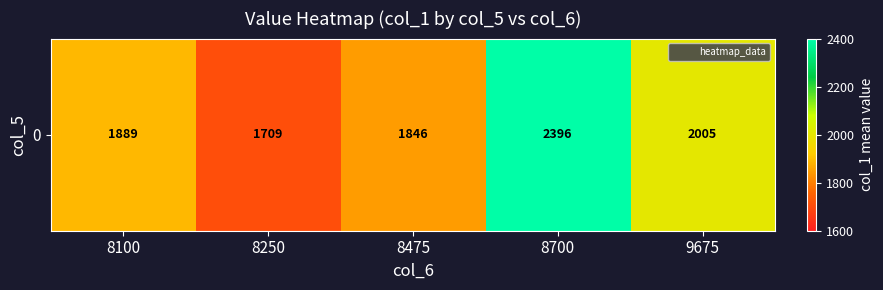

What is the minimum value shown in the chart?

1709.0